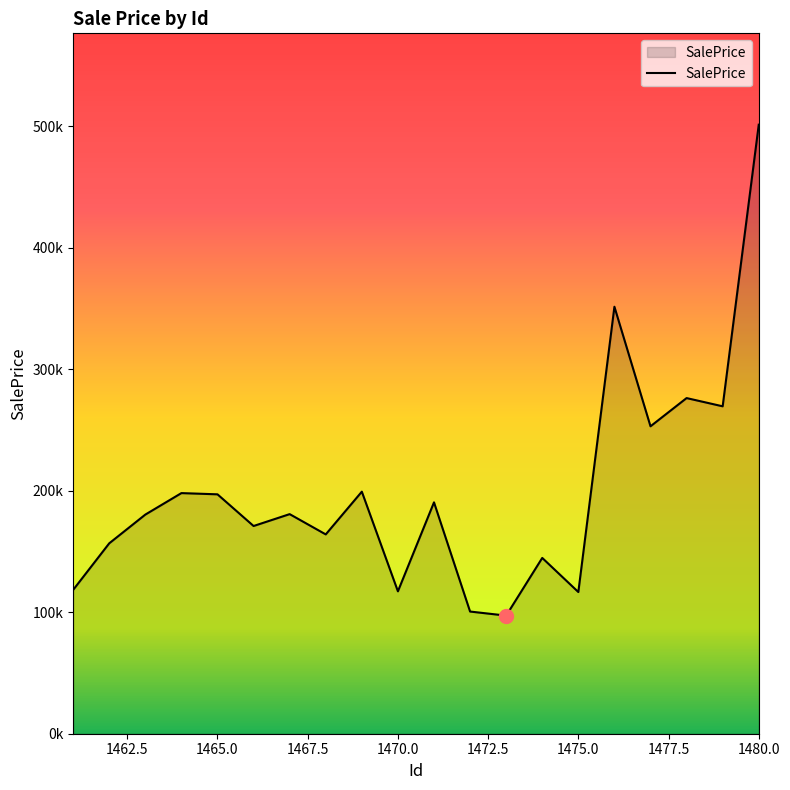

Does the chart display data point markers on the line(s)?

No